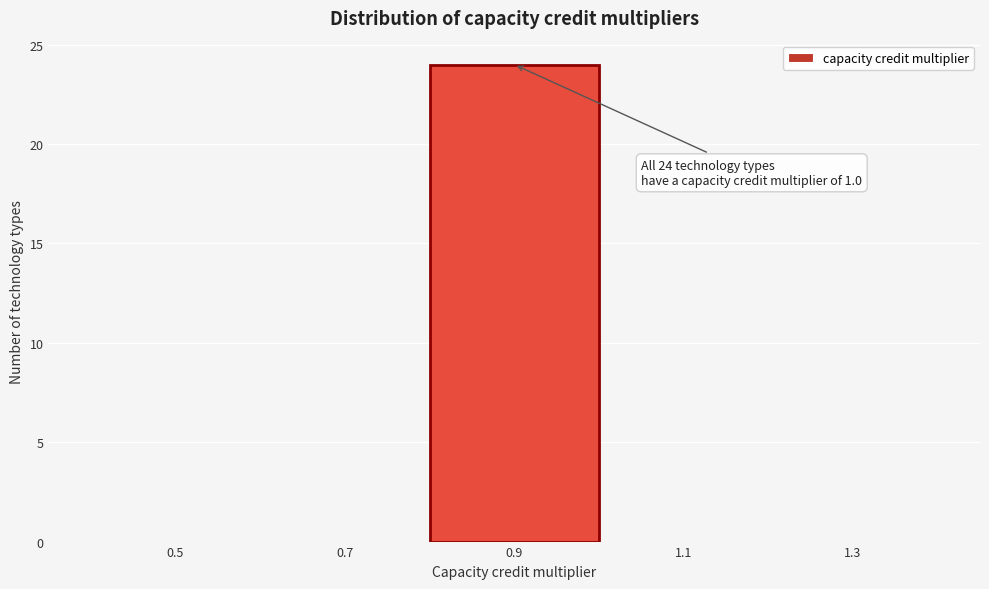

Reading left to right, list all the values displayed in this chart.

0.5=0	0.7=0	0.9=24	1.1=0	1.3=0